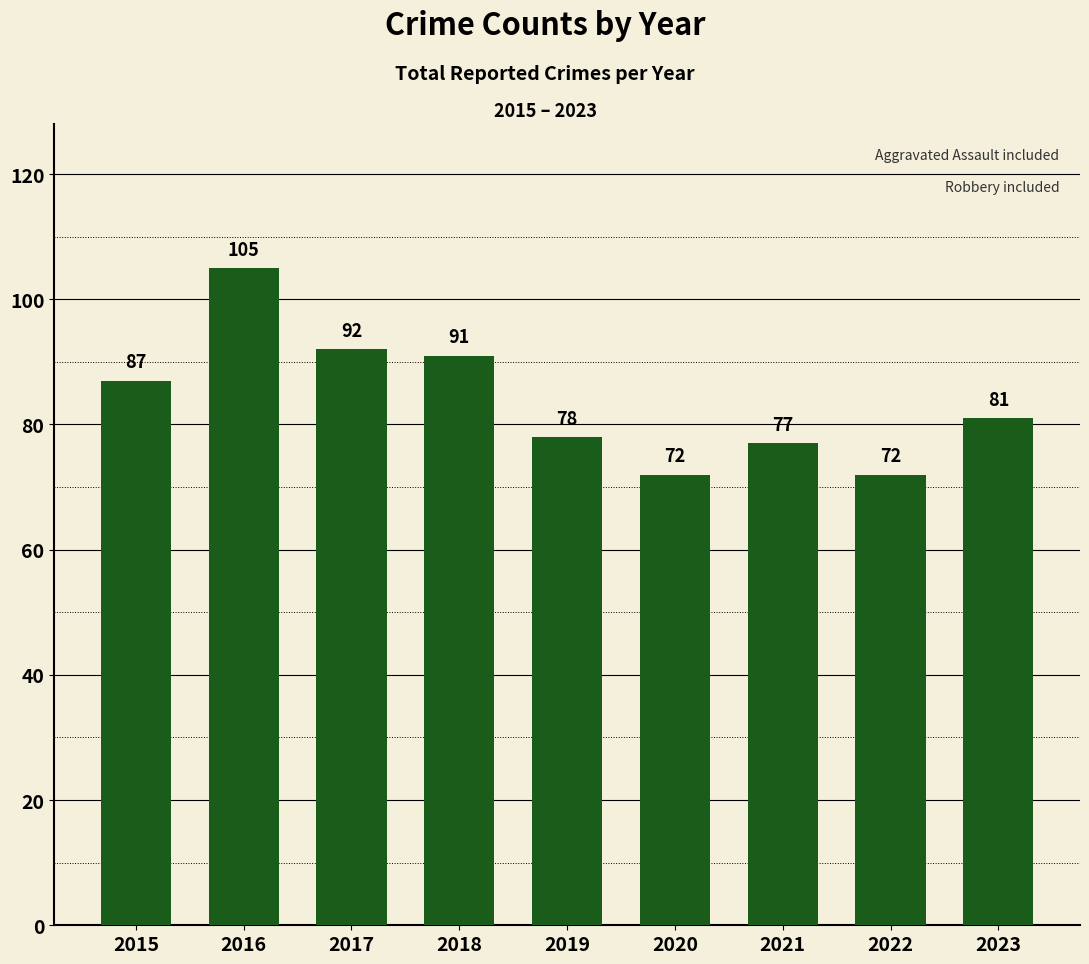

How many values are below 81?

4